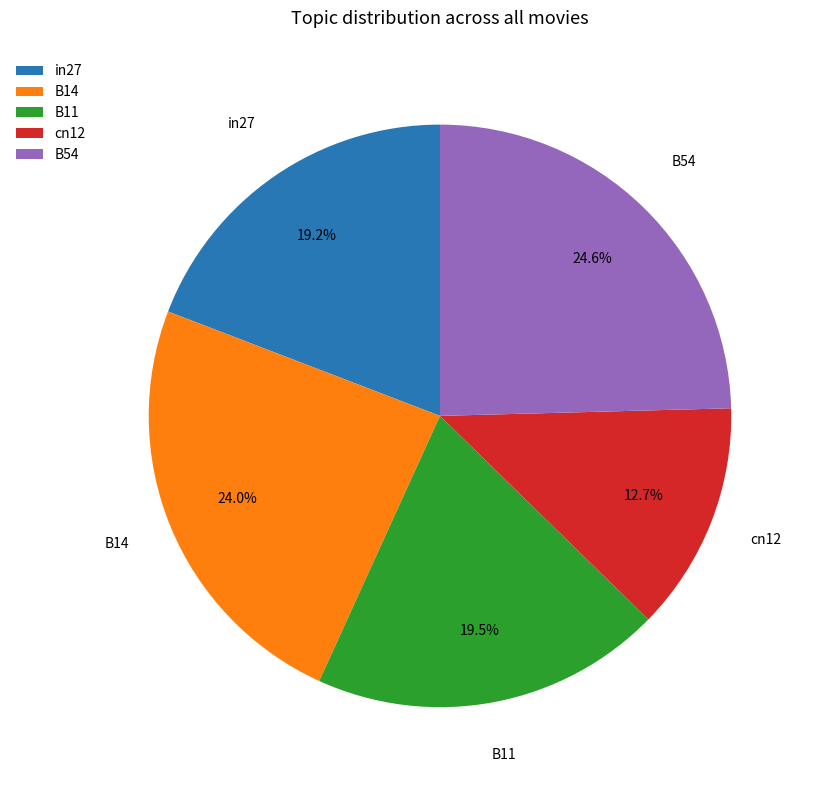

Do cn12 and in27 together represent more than half of the pie?

No